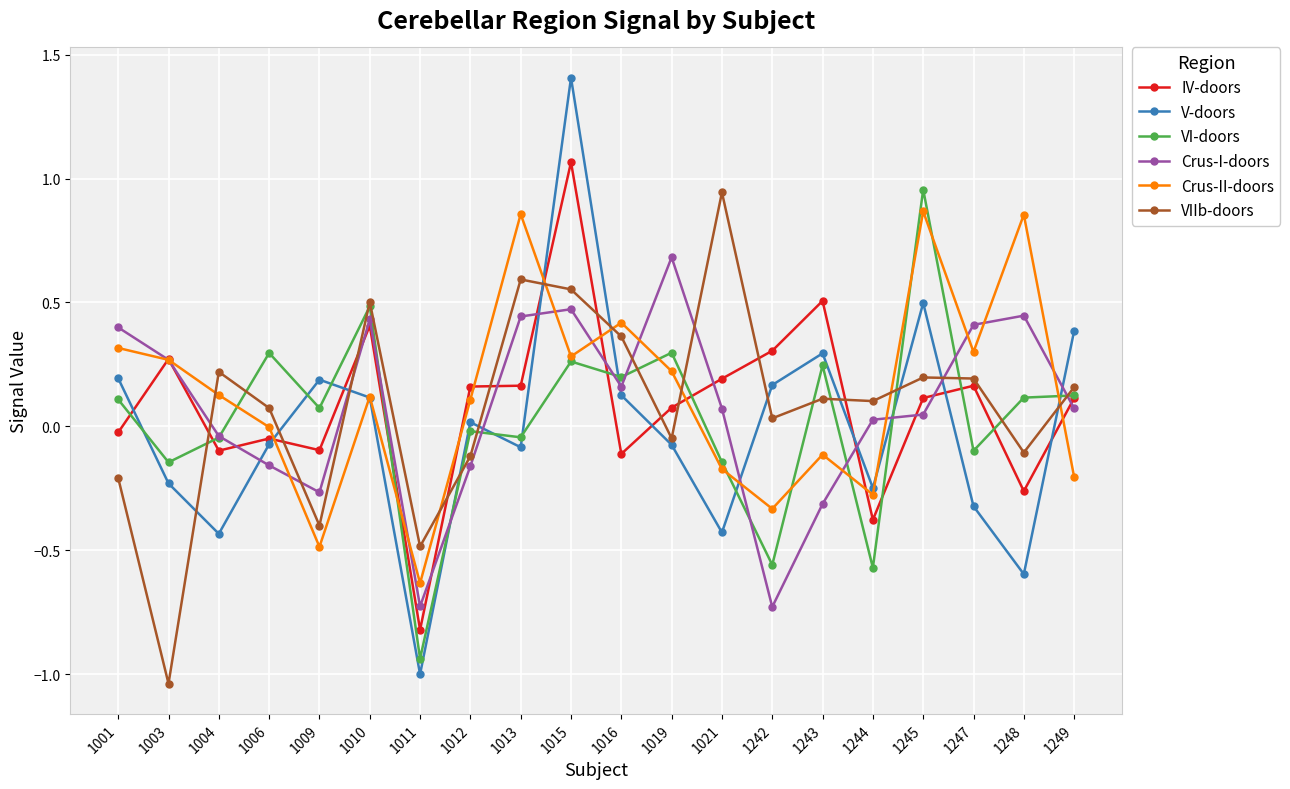

Which series changed the most between 1011 and 1015?

V-doors